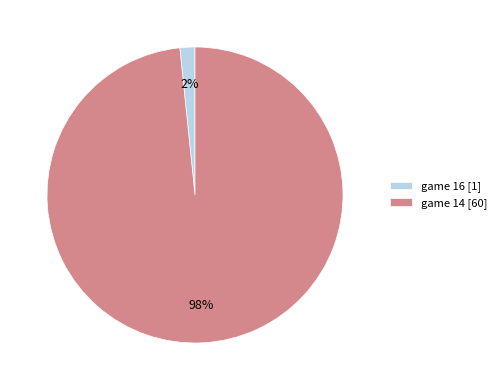

Is game 16 the majority of the pie?

No